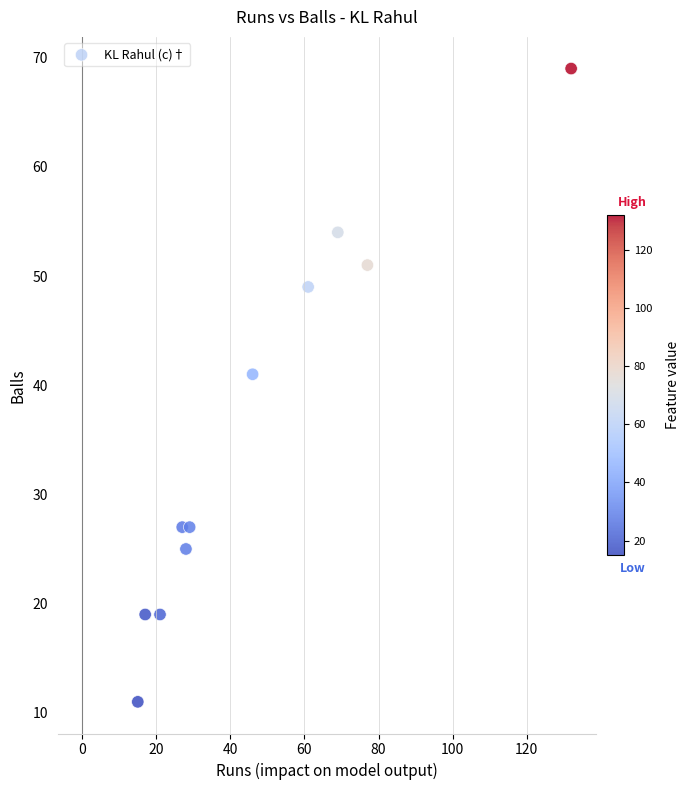

What is the range of Y values (max minus min)?

58